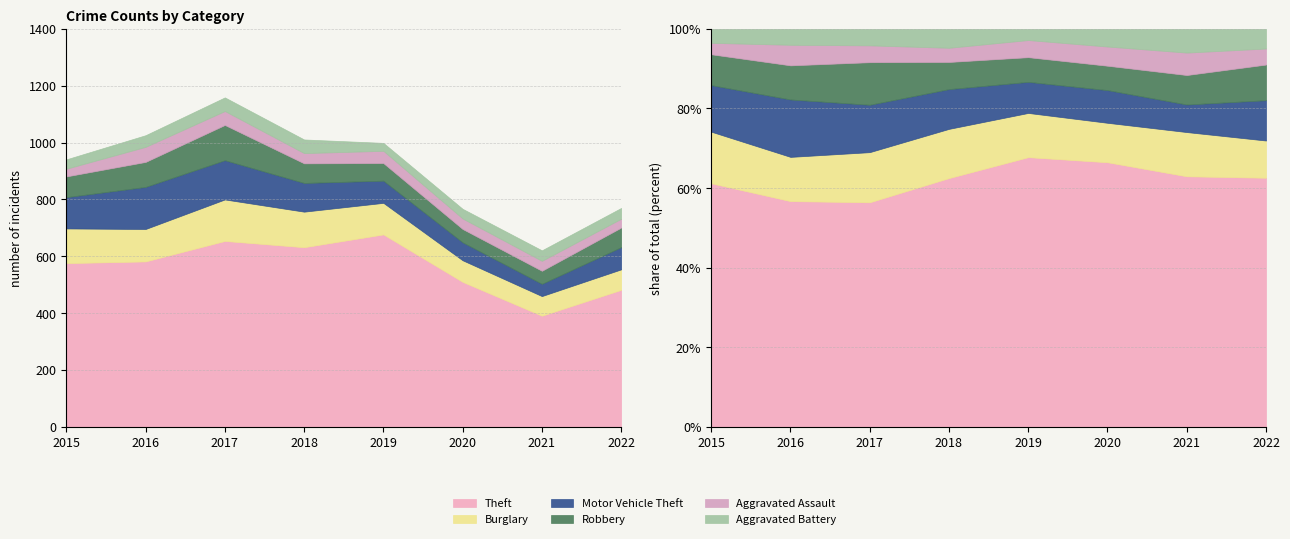

How many lines are shown in the chart?

6